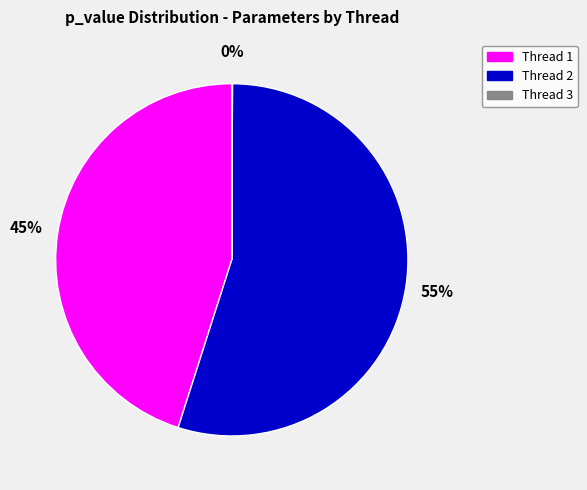

Which slice is the largest?

Thread 2